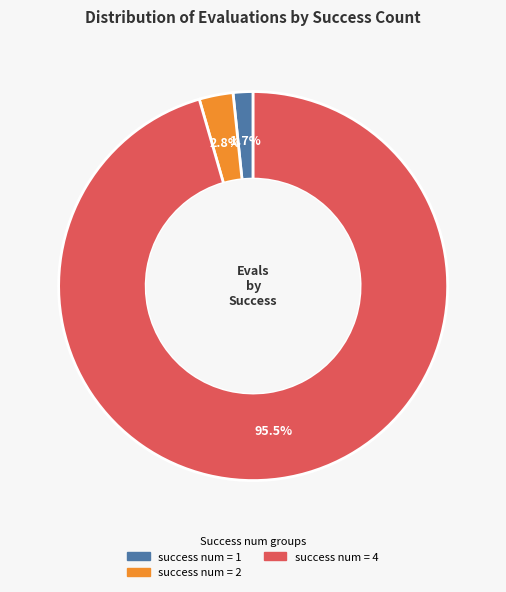

To the nearest percent, what is the difference between the largest and smallest slice percentages?

94%